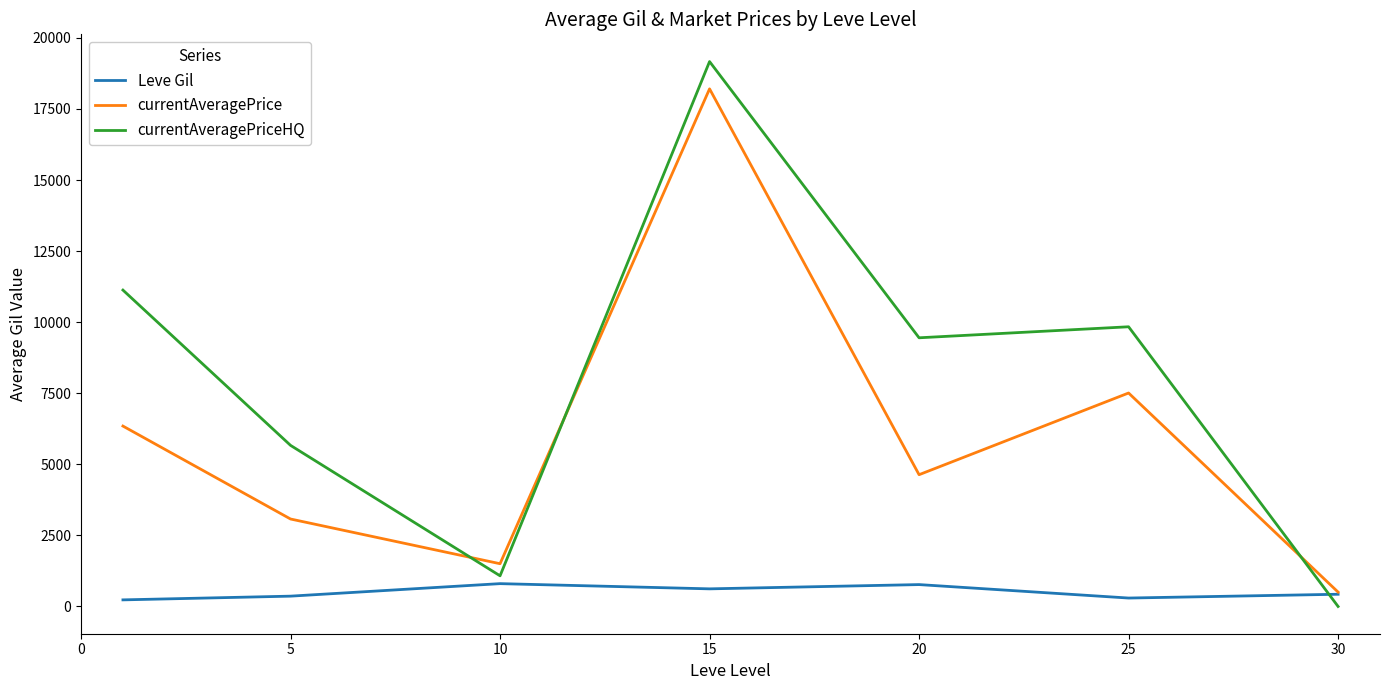

Rank the series by their maximum value, from lowest to highest.

Leve Gil, currentAveragePrice, currentAveragePriceHQ